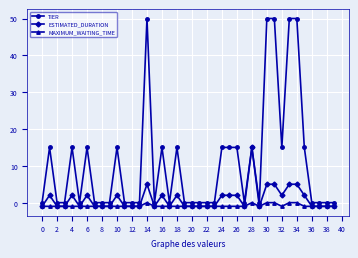

Which series has the widest spread of values?

TIER